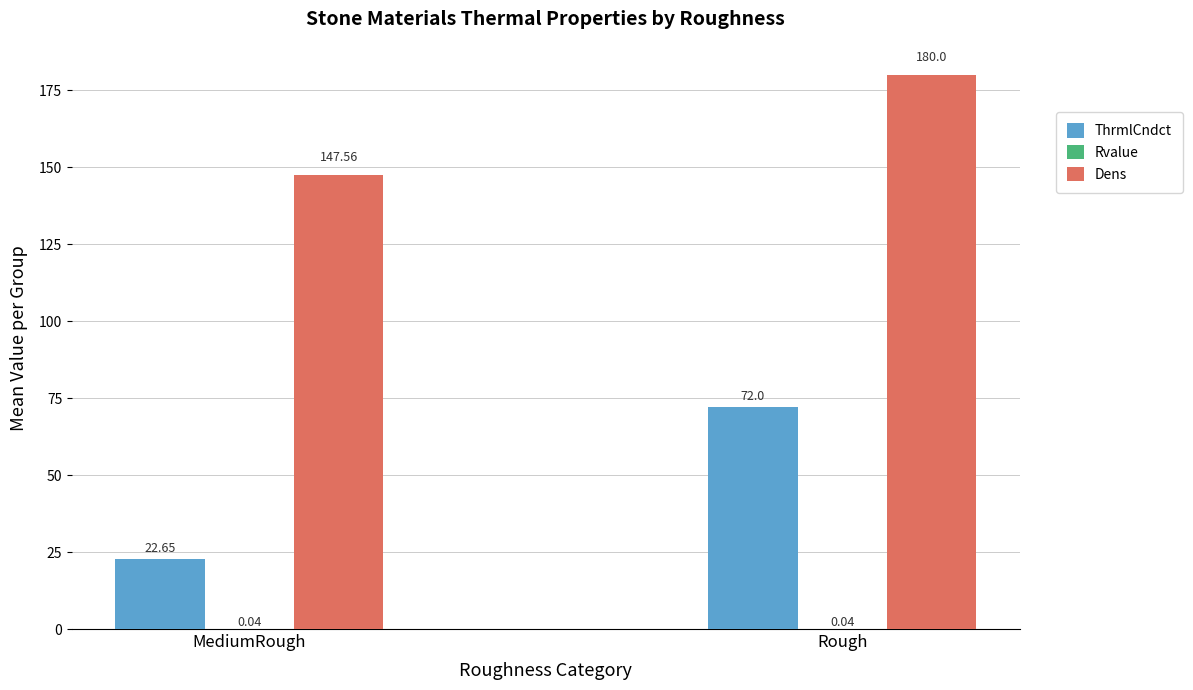

At which category is the sum across all series the highest?

Rough